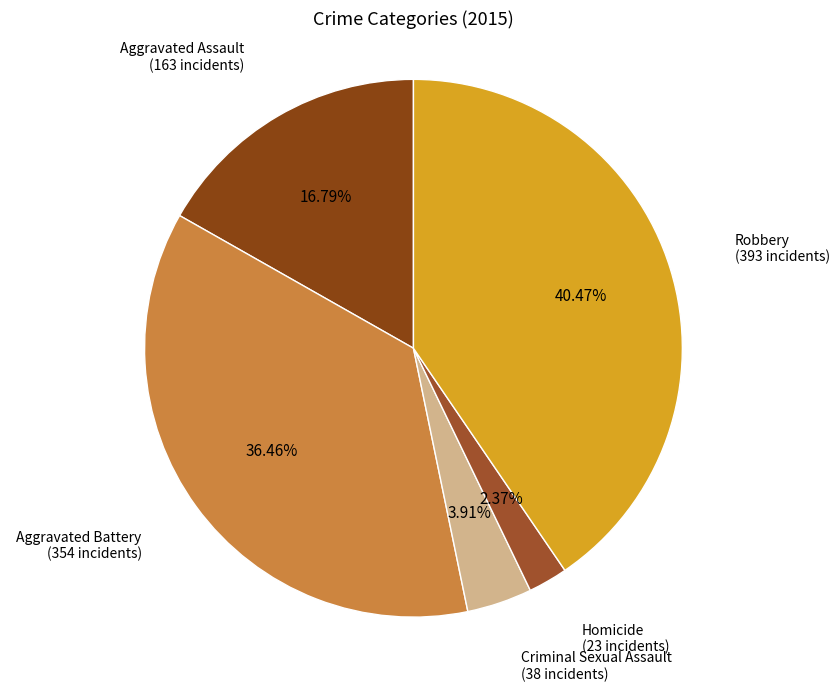

What is the smallest slice in the pie chart?

Homicide